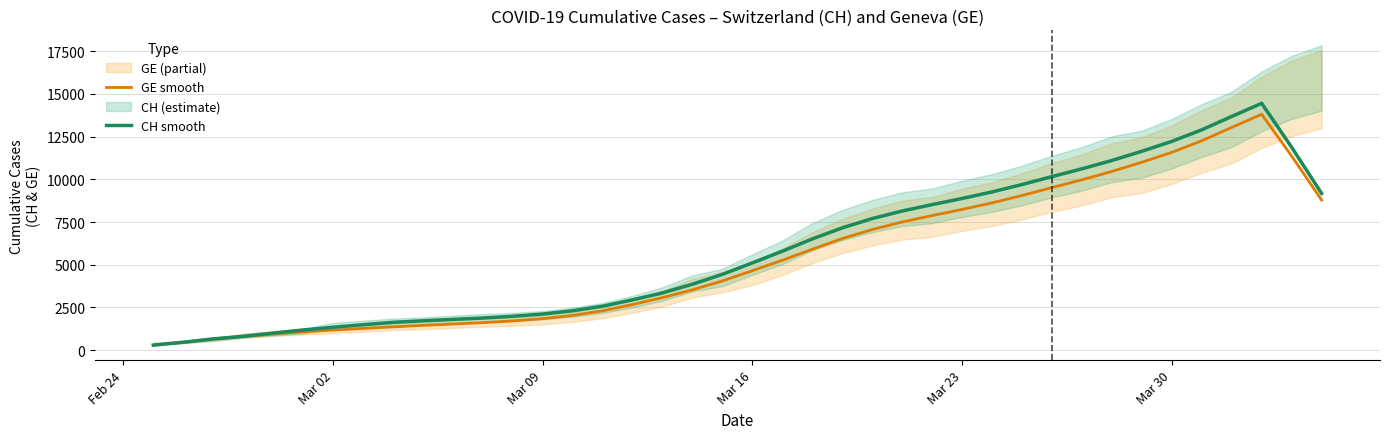

Reading left to right, what are all the values shown in this chart?

GE smooth: 296.8	464.8	661.0	802.6	941.0	1070.6	1179.4	1272.6	1363.6	1452.2	1532.8	1612.0	1713.6	1846.2	2038.2	2304.0	2673.4	3078.0	3534.8	4054.8	4653.2	5264.0	5909.4	6533.8	7060.4	7502.6	7877.2	8236.2	8618.8	9051.6	9515.6	9969.8	10458.6	10996.6	11575.0	12252.2	13033.8	13801.8	11359.8	8787.2
CH smooth: 296.8	464.8	661.0	808.6	1000.0	1182.8	1345.2	1492.0	1631.2	1721.0	1802.6	1882.4	1984.6	2117.2	2309.2	2577.0	2948.4	3355.0	3863.0	4440.2	5110.8	5793.8	6511.4	7158.8	7702.4	8144.6	8519.2	8878.2	9260.8	9693.6	10157.6	10611.8	11100.6	11638.6	12217.0	12894.2	13675.8	14443.8	11873.4	9172.4